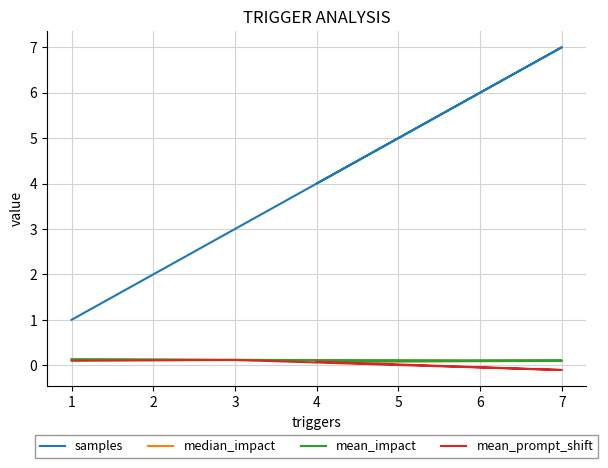

What is the total value across all series at 4?

4.2